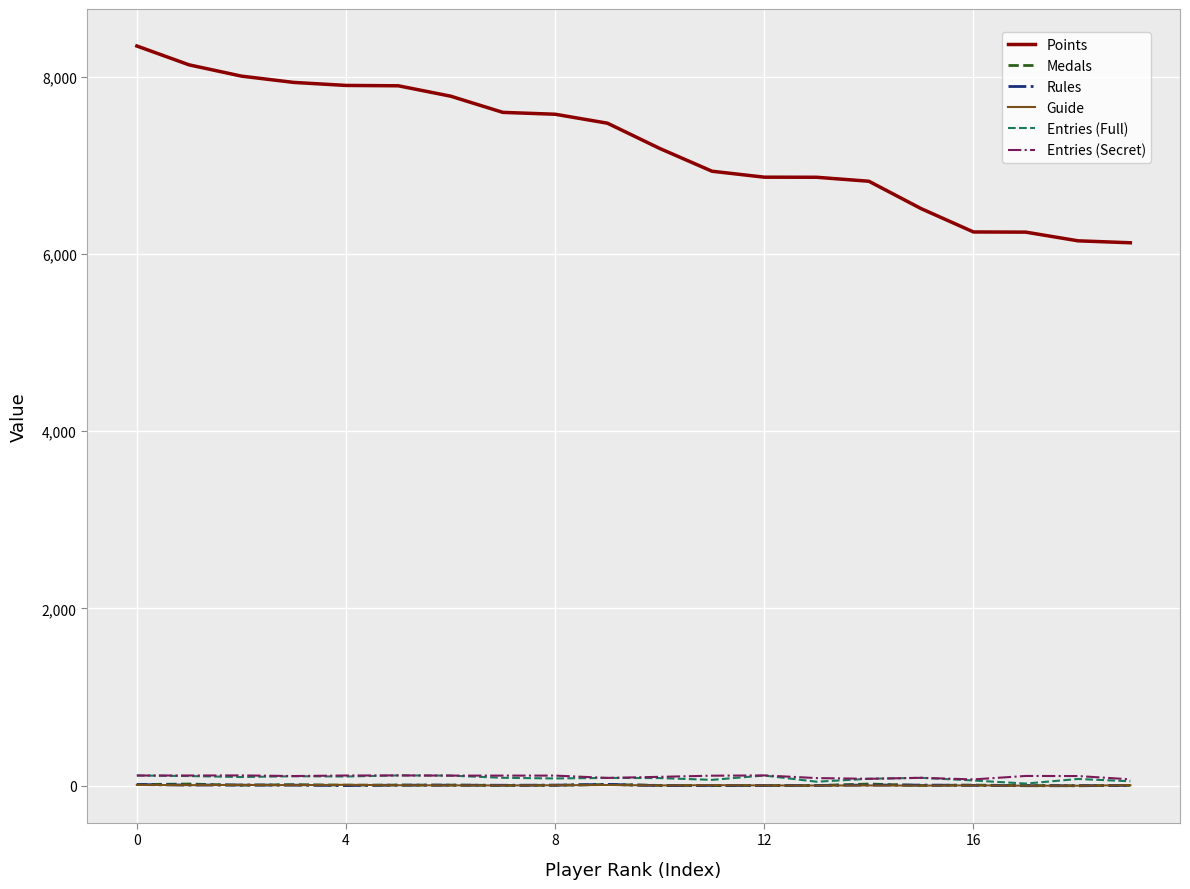

Which series has the widest spread of values?

Points